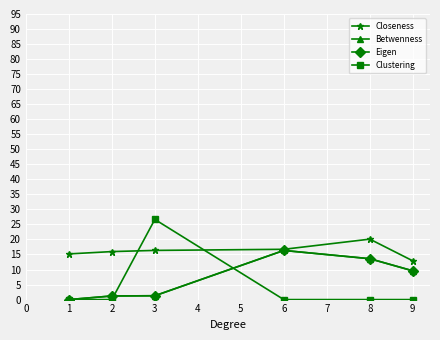

What is the difference between the maximum and minimum values in the Clustering series?

26.7